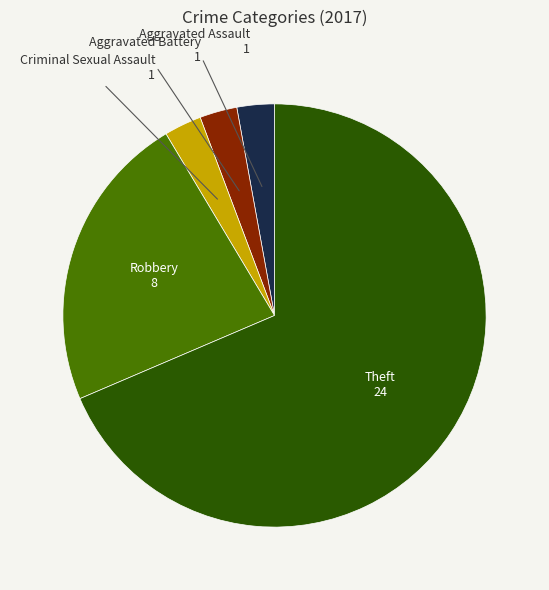

Does any single category account for the majority?

Yes